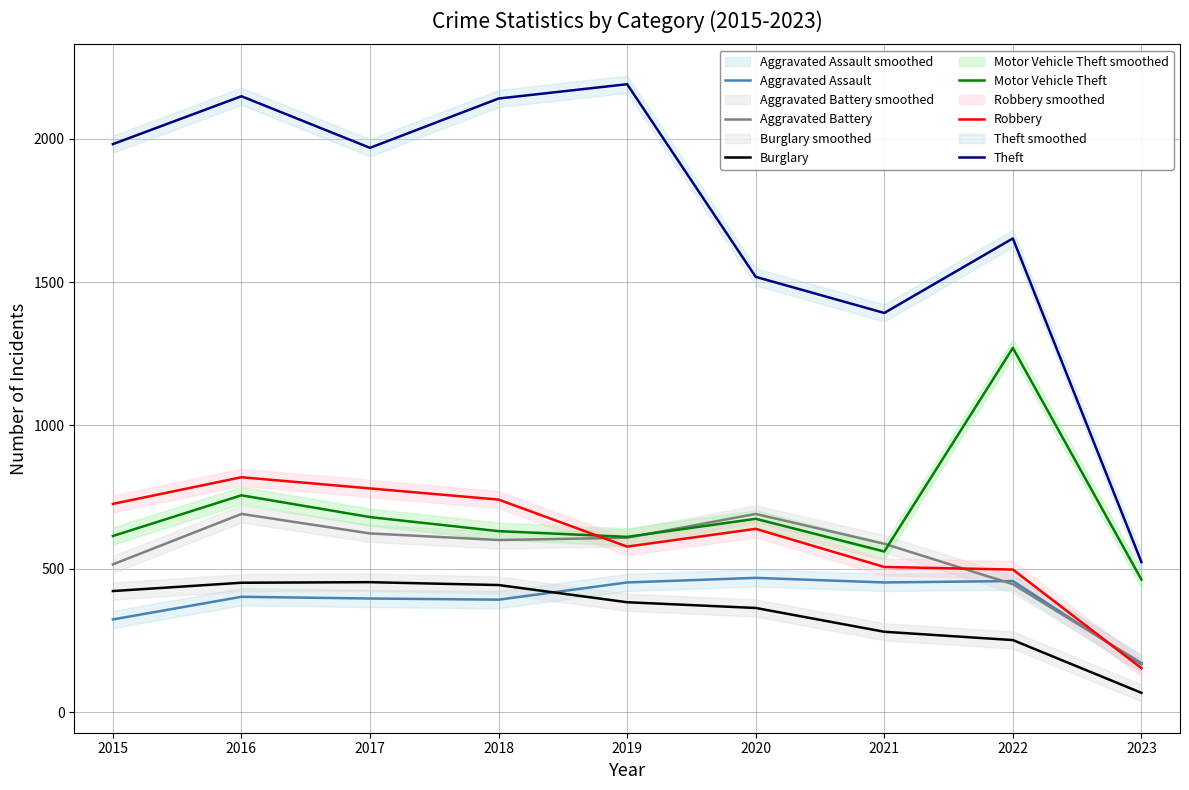

Where is the first local minimum for Theft?

2017